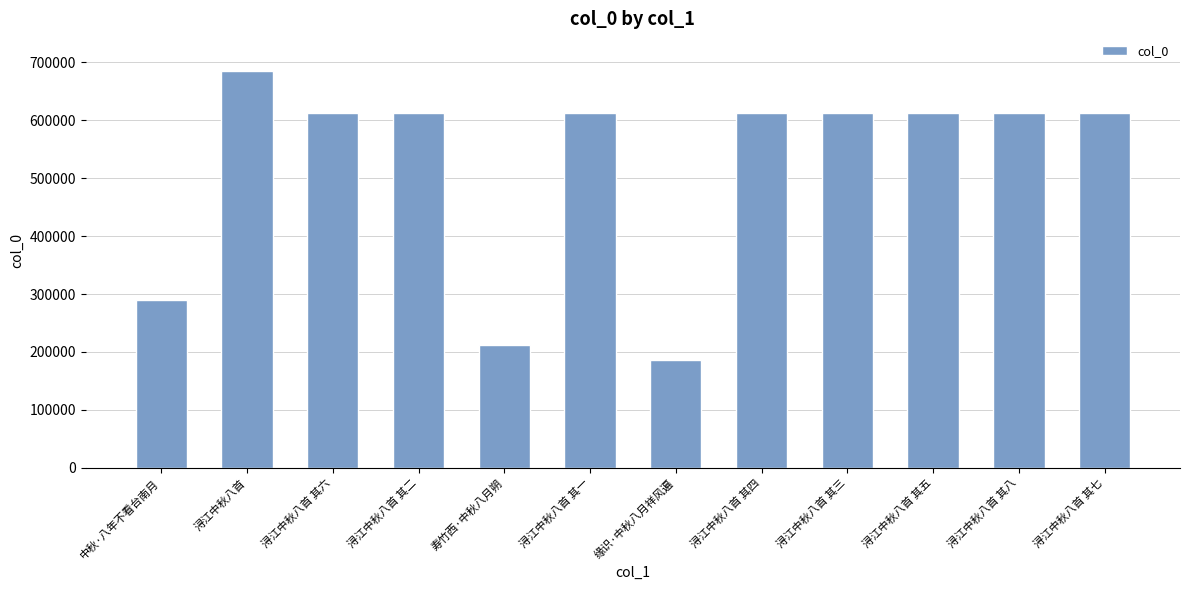

What is the change in value from 浔江中秋八首 to 浔江中秋八首 其一?

-73403